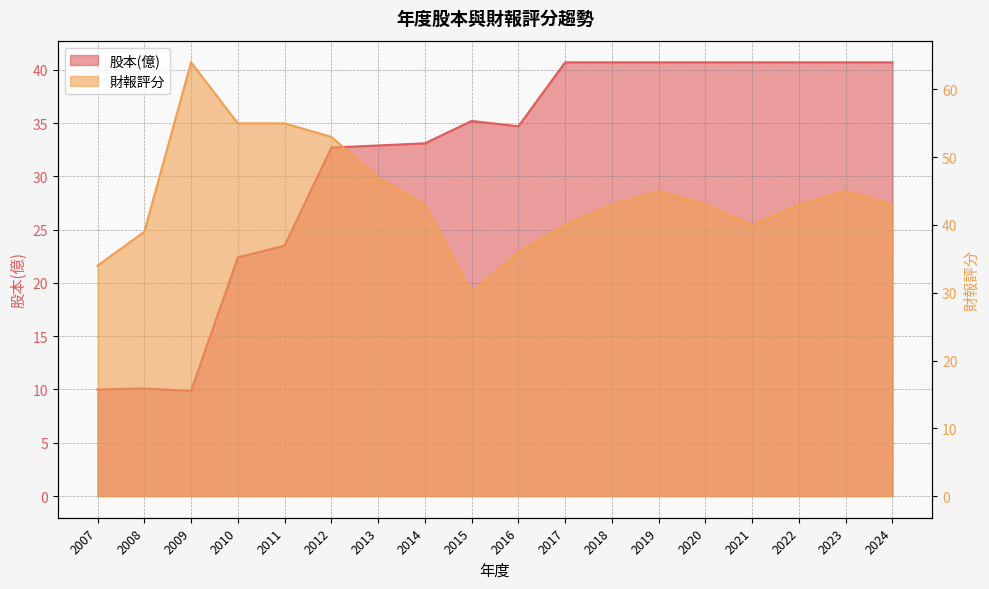

The value of 財報評分 at 2019 is 71.2. True or false?

False